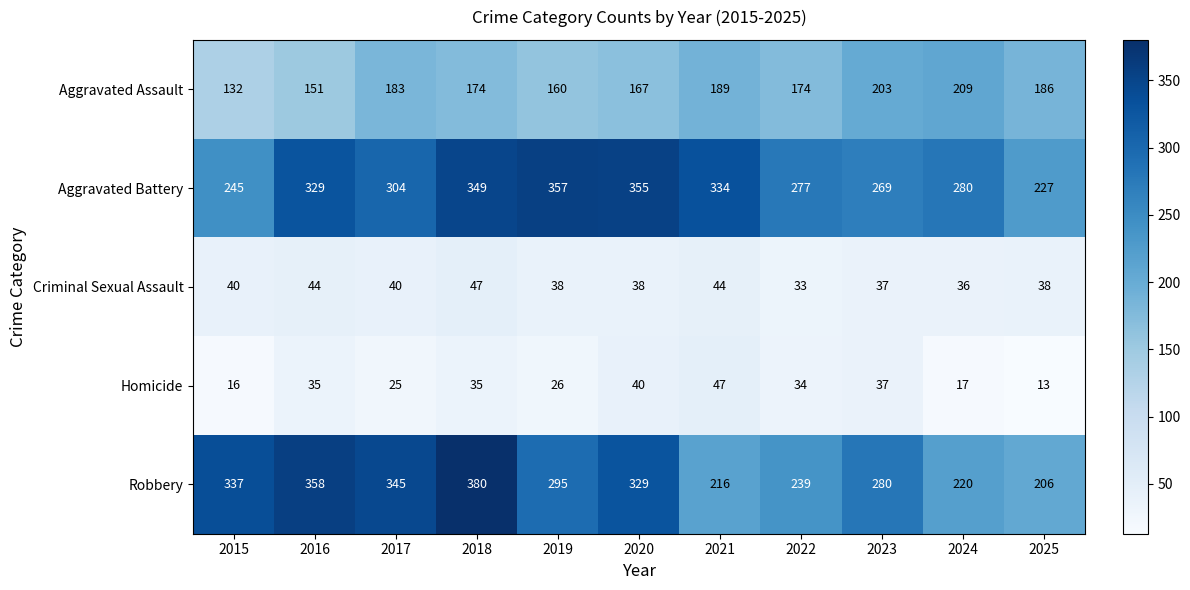

Which category has the lowest value in the Robbery series?

2025